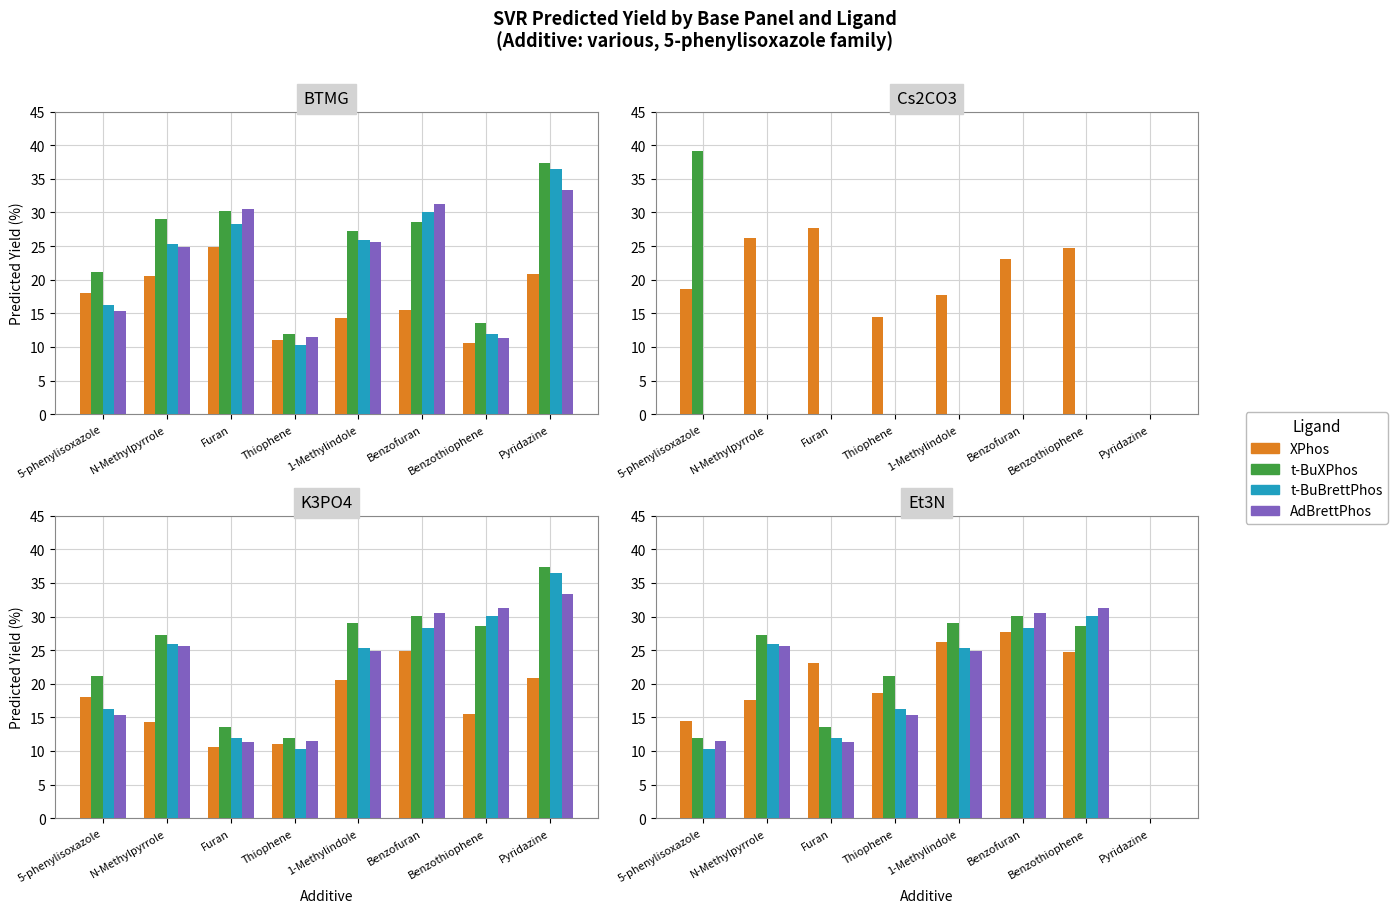

How many positive values does the XPhos series have?

7